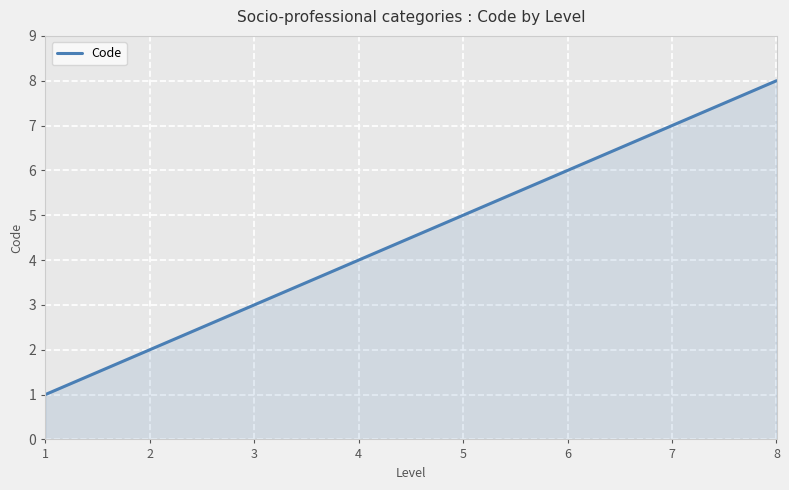

List the labels in order of value, smallest first.

1, 2, 3, 4, 5, 6, 7, 8